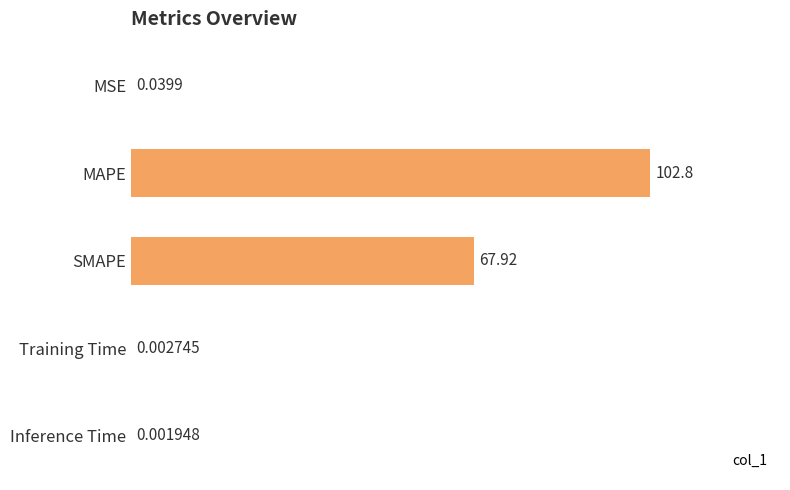

Is it true that the value at MSE is 0.1?

False